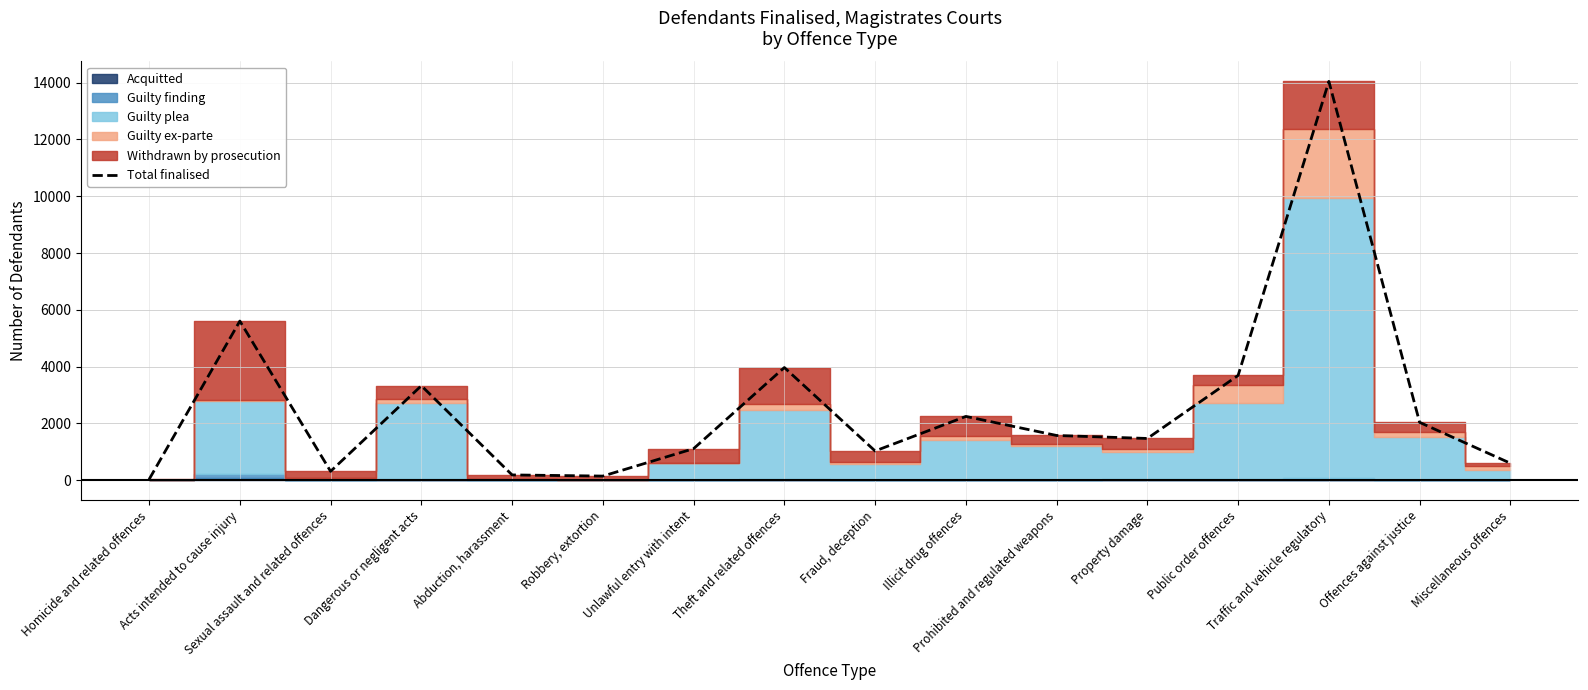

What is the average value?

2585